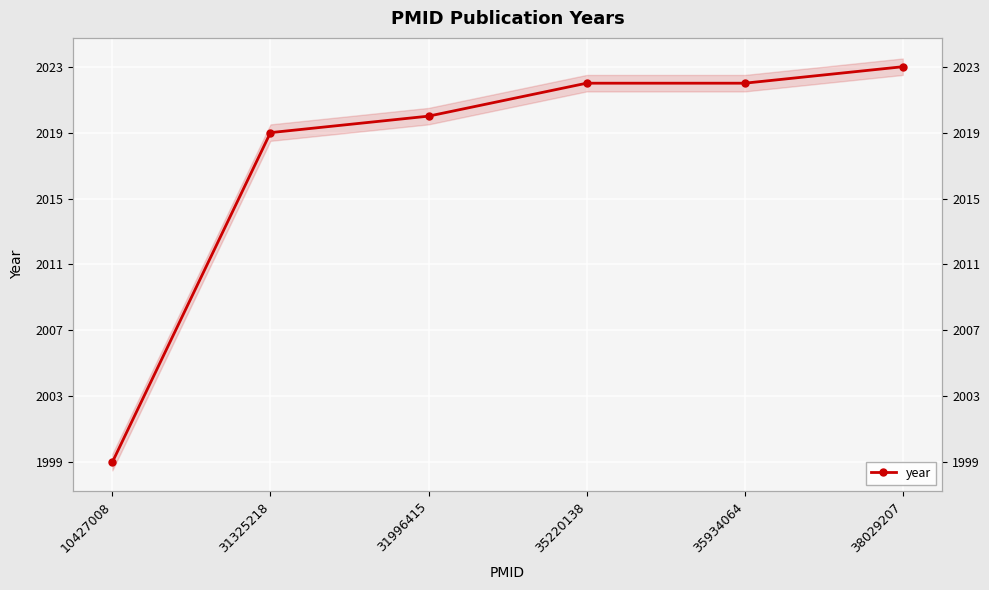

Reading left to right, list all the values displayed in this chart.

10427008=1999	31325218=2019	31996415=2020	35220138=2022	35934064=2022	38029207=2023